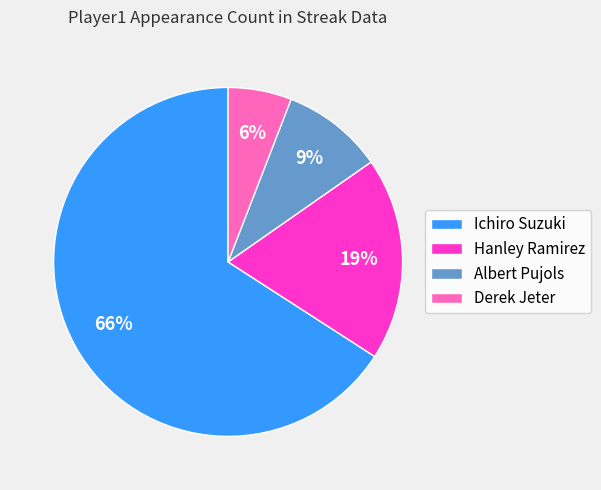

True or false: Albert Pujols accounts for 15% of the total.

False